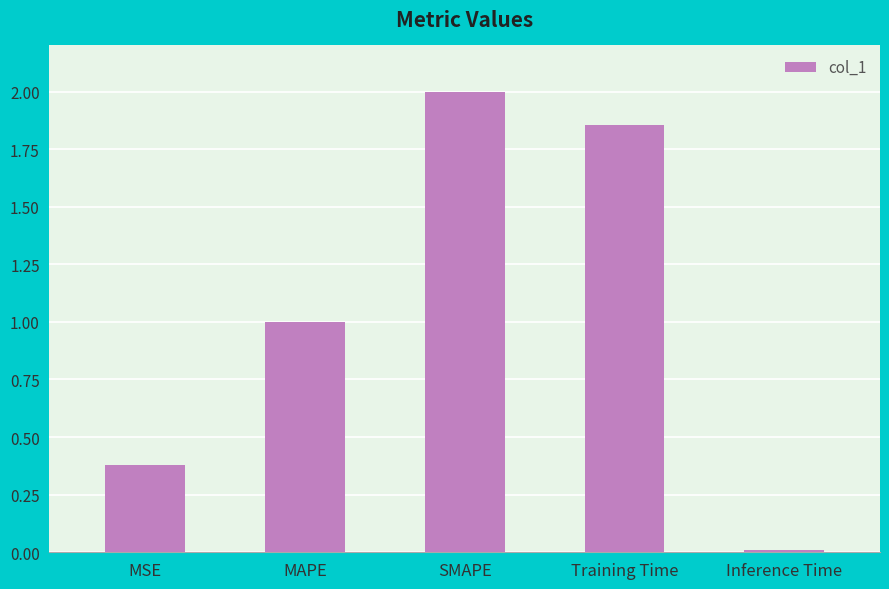

What position from the right is MSE?

5